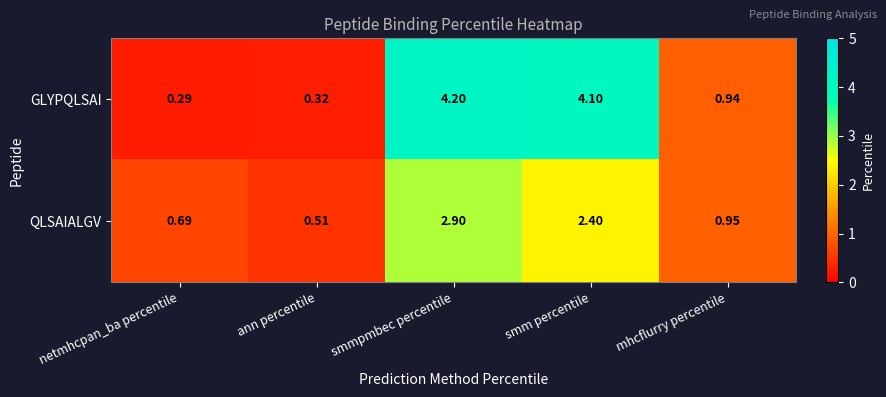

Rank the series at mhcflurry percentile from highest to lowest value.

QLSAIALGV, GLYPQLSAI